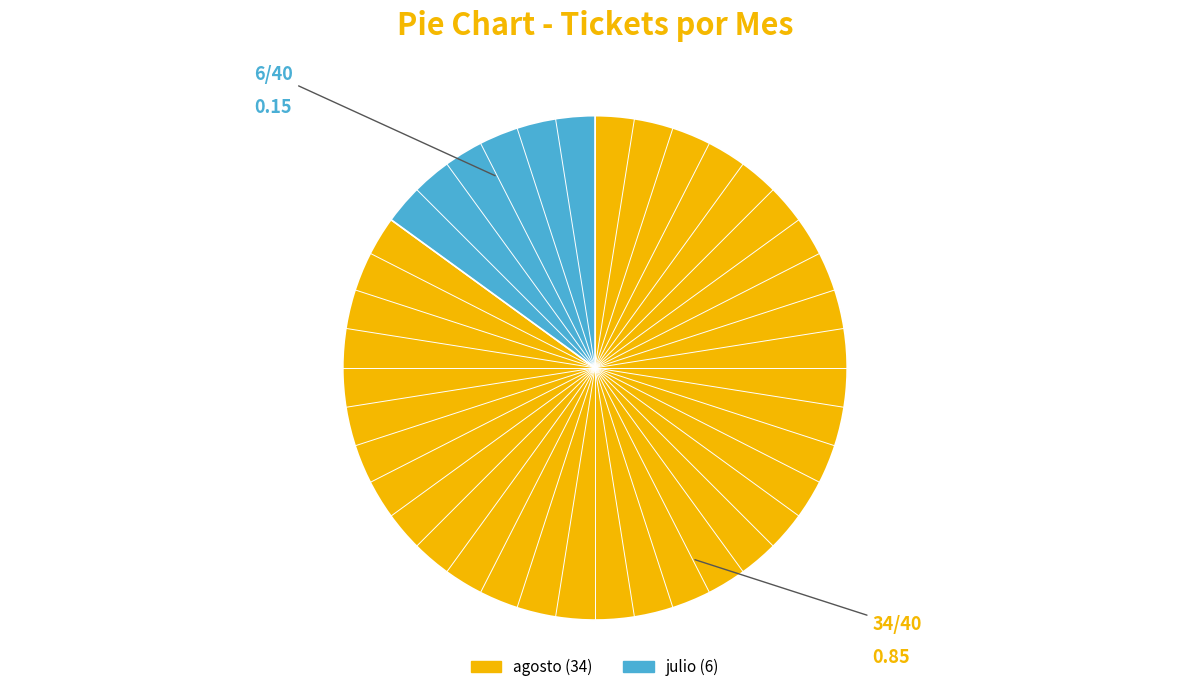

Is it true that julio is 1% of the pie?

False